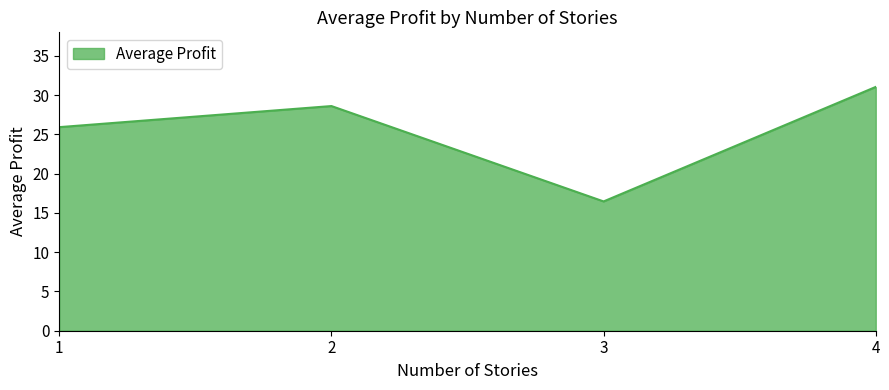

What is the greatest value displayed?

31.0